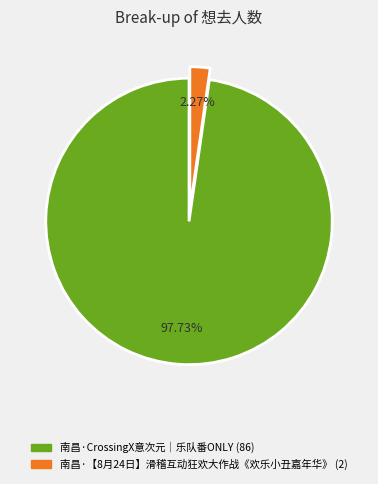

Is there a majority slice in this chart?

Yes